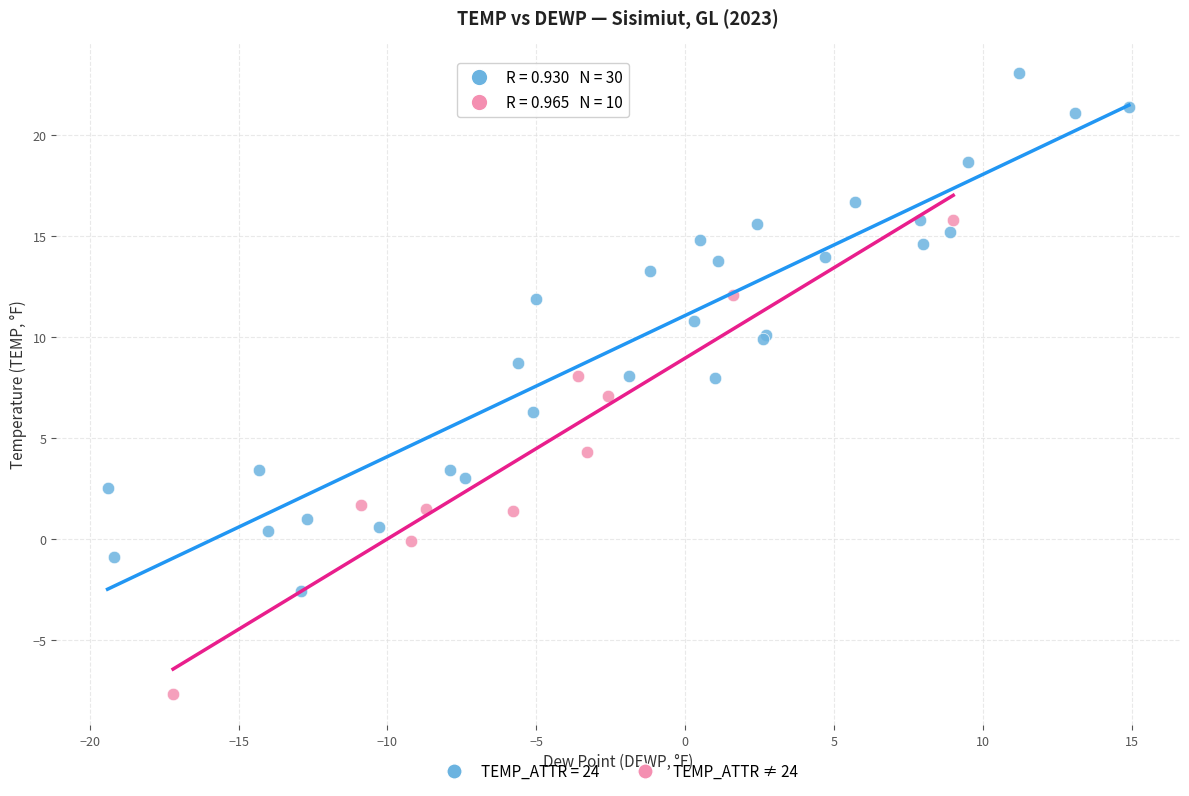

Which series has the largest Y range (max minus min)?

TEMP_ATTR = 24